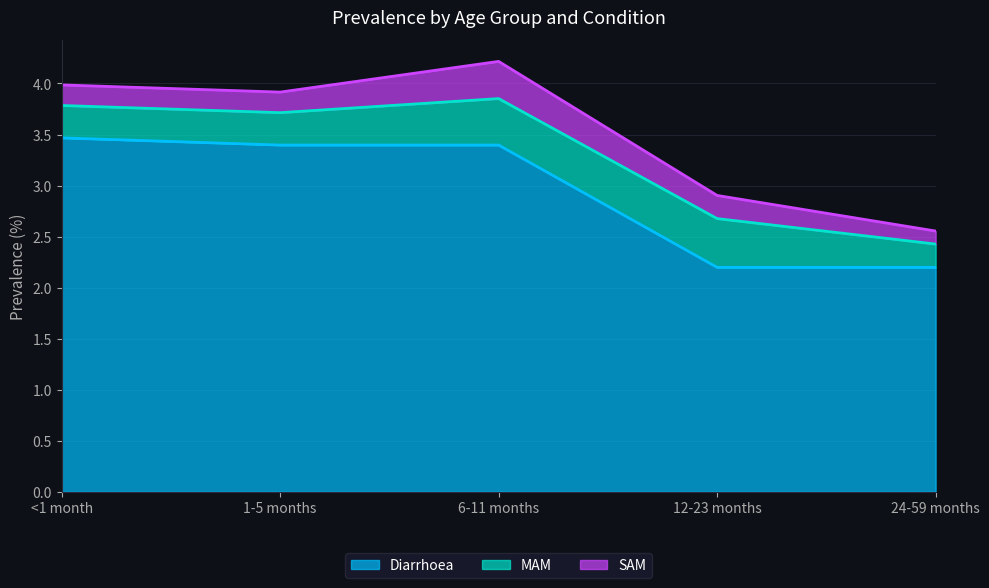

How many lines are shown in the chart?

3